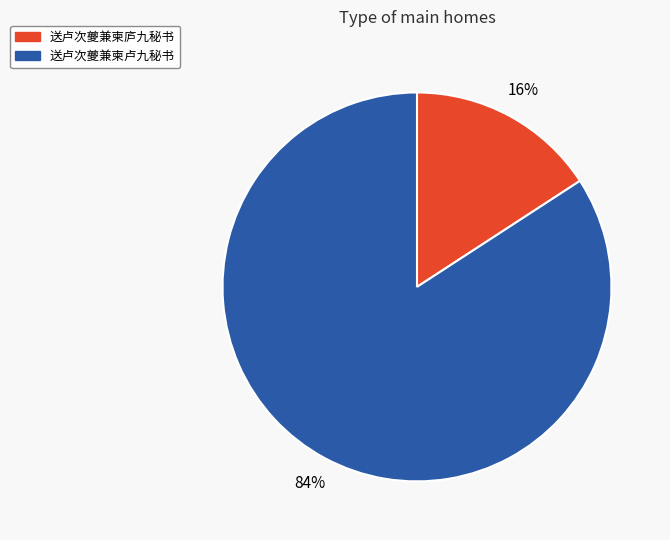

The 送卢次夔兼柬庐九秘书 slice represents 27% of the pie. True or false?

False